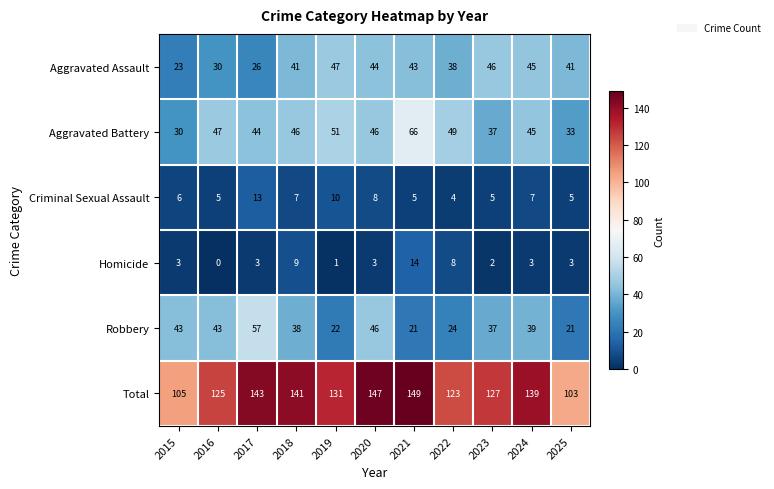

The value of Total at 2017 is 143. True or false?

True